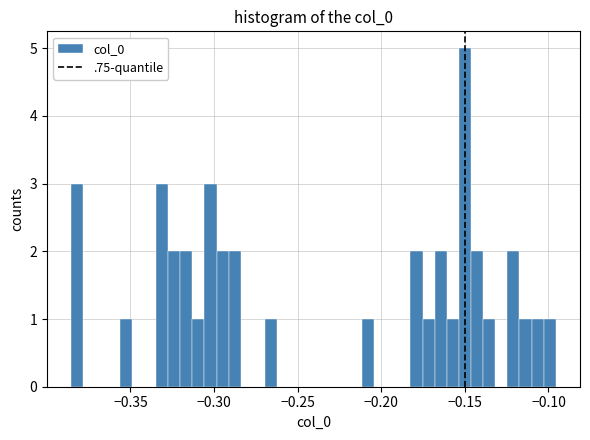

Read against the x-axis, roughly where is the centre of the tallest bar?

-0.150